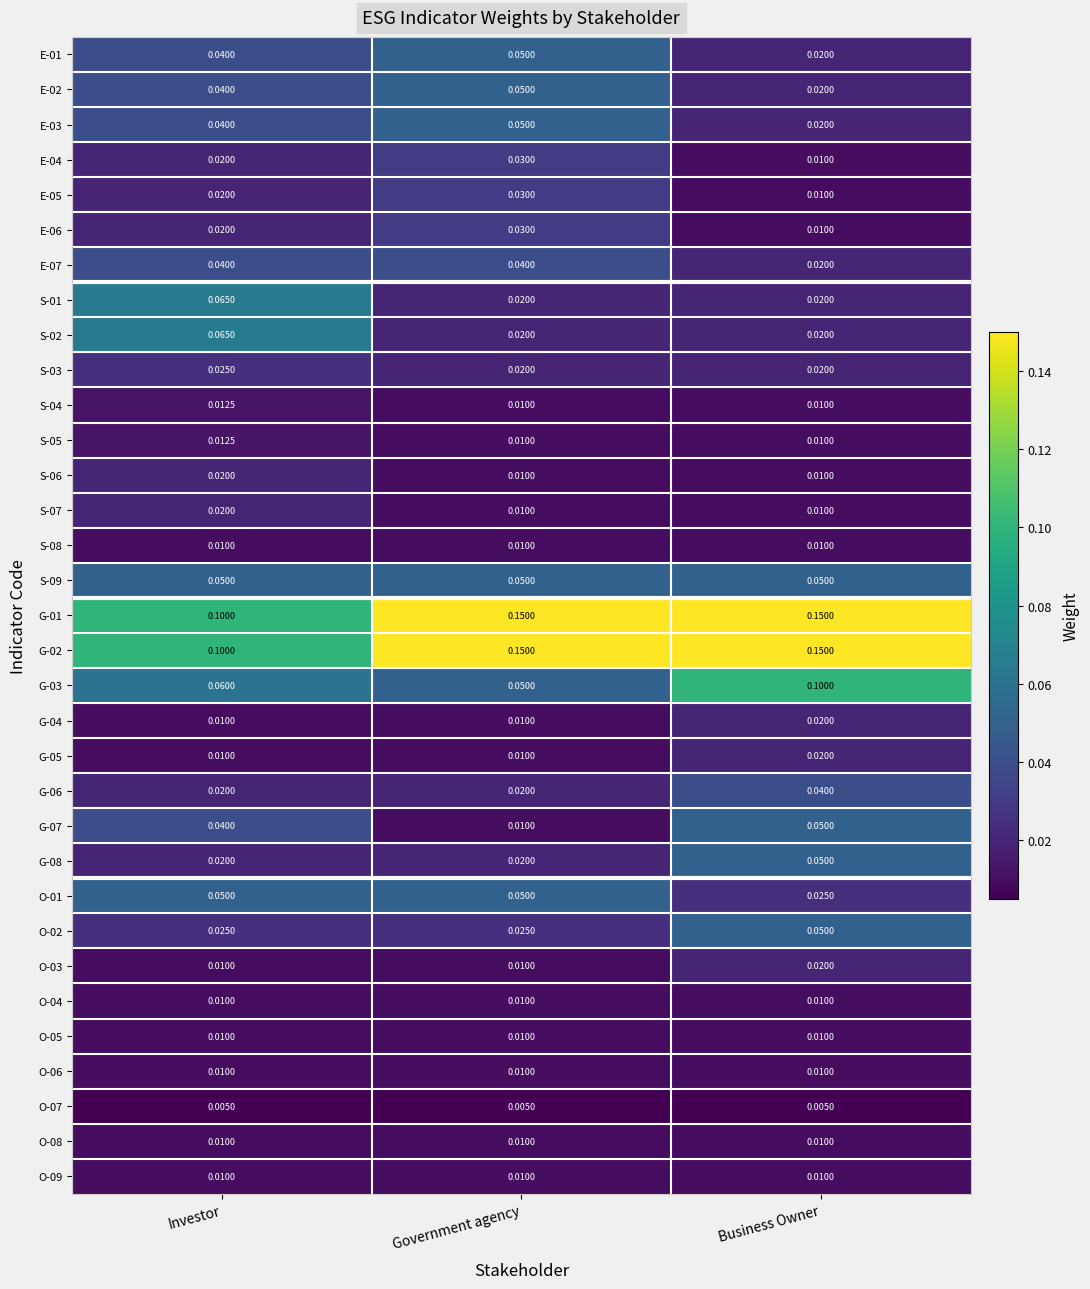

At which label does E-02 reach its peak?

Government agency